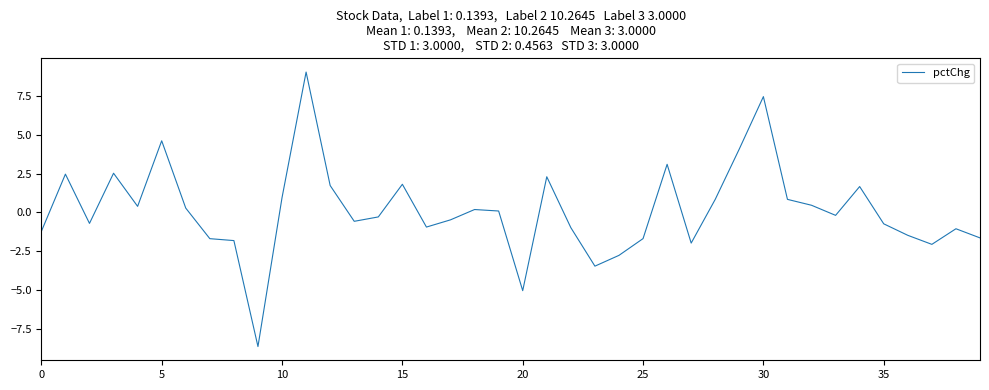

How many positive values are there?

19